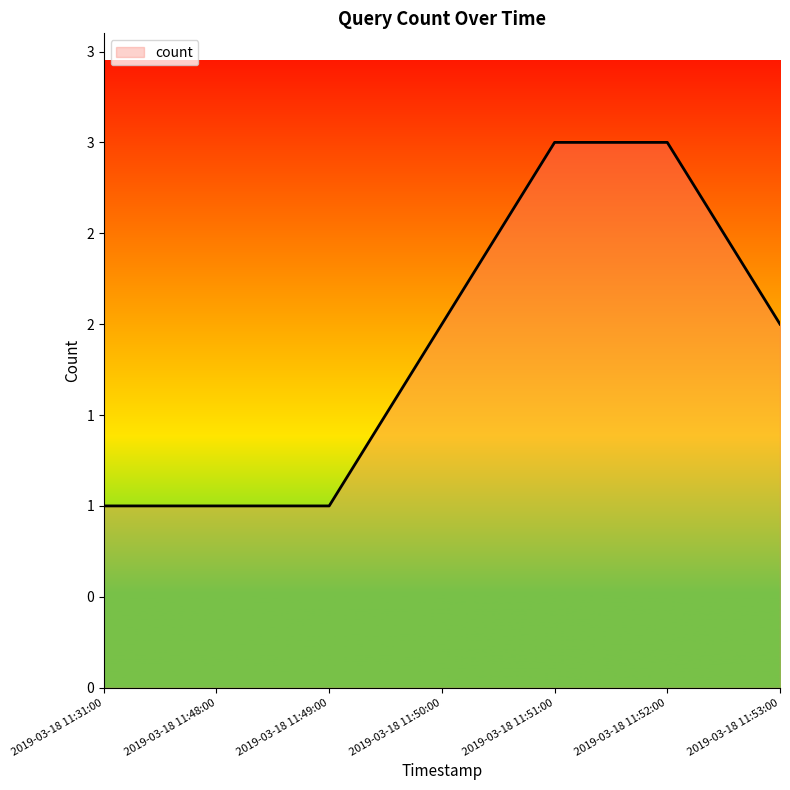

True or false: the data has more than 2 interior local peaks.

False